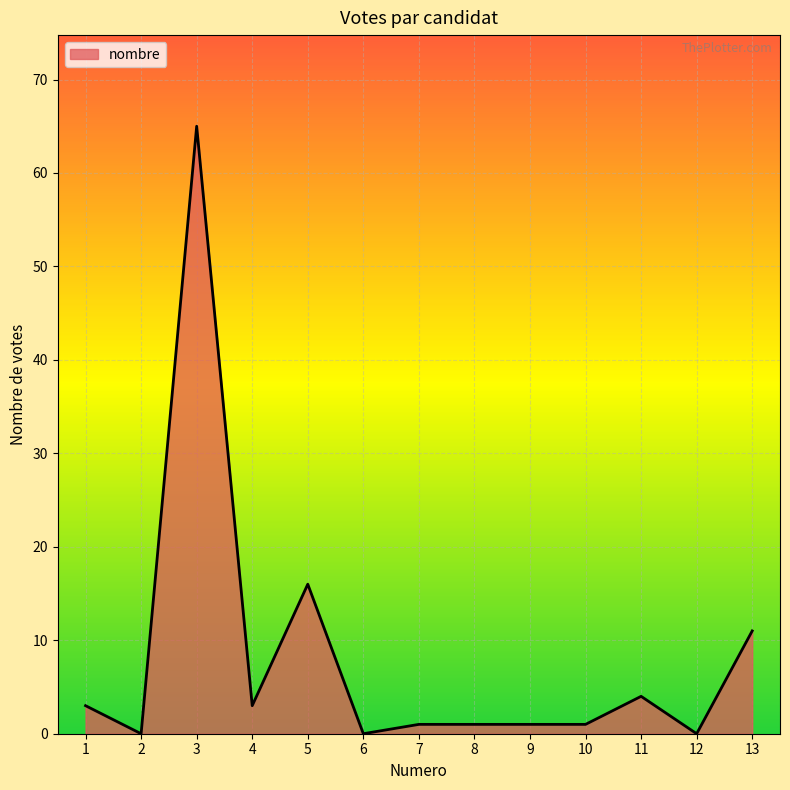

The value at 8 is 1. True or false?

True